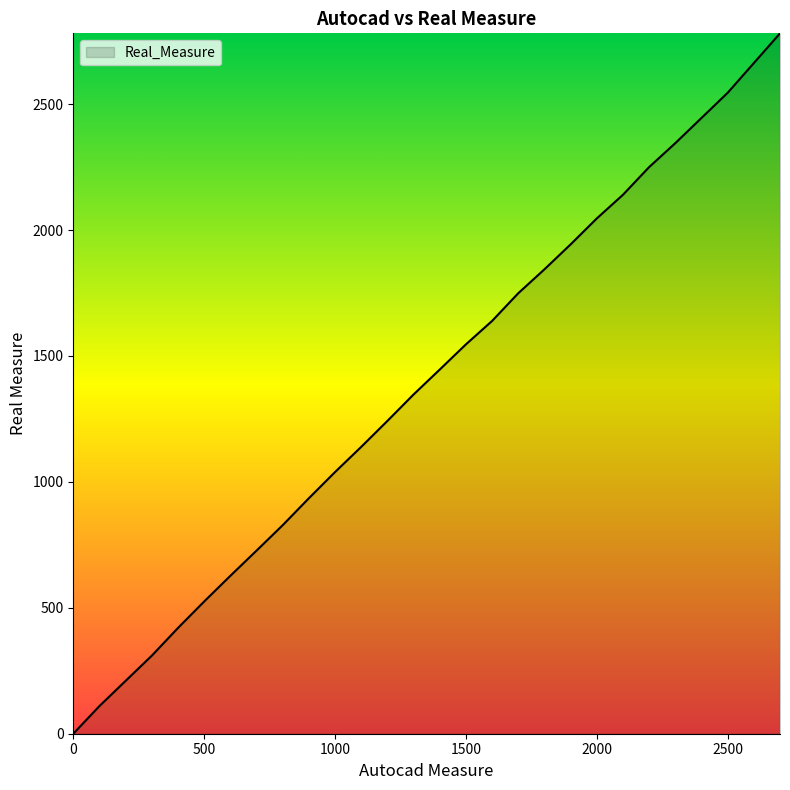

What is the difference between the maximum and minimum values?

2781